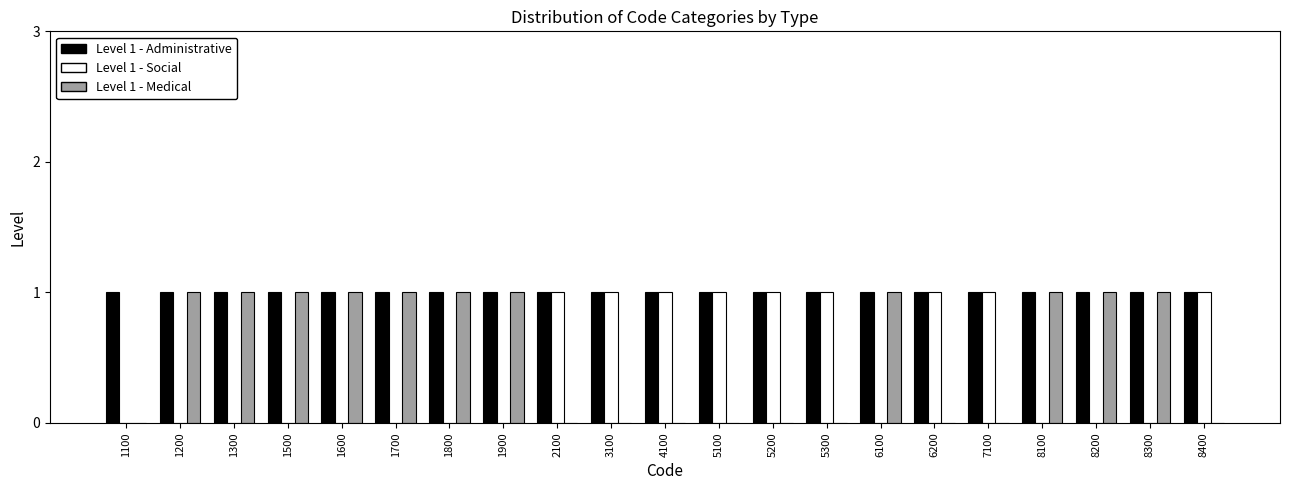

What is the spread (max minus min) of values at 1600?

1